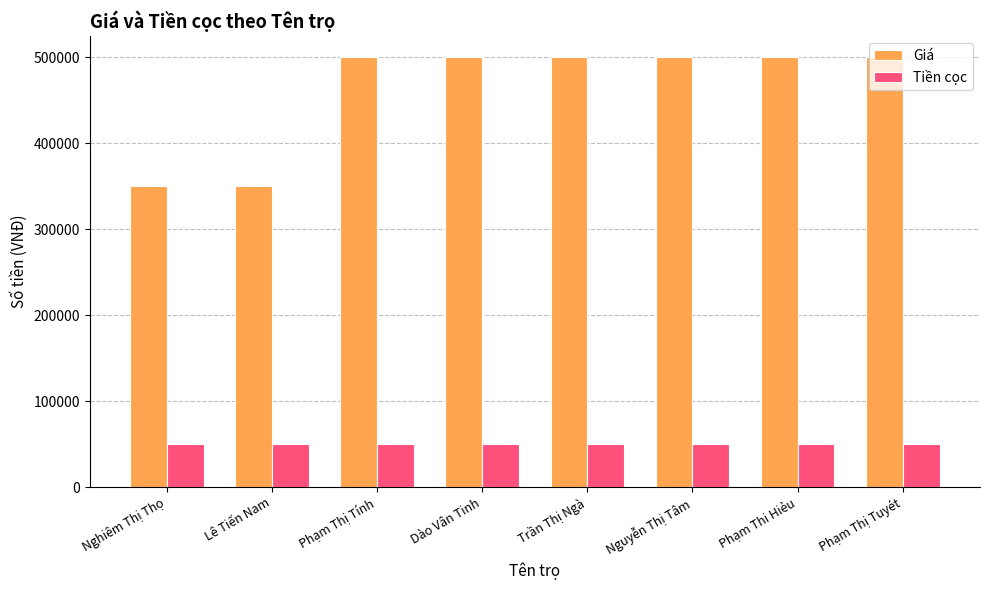

What is the value of the Giá bar at the 5th from the left?

500000